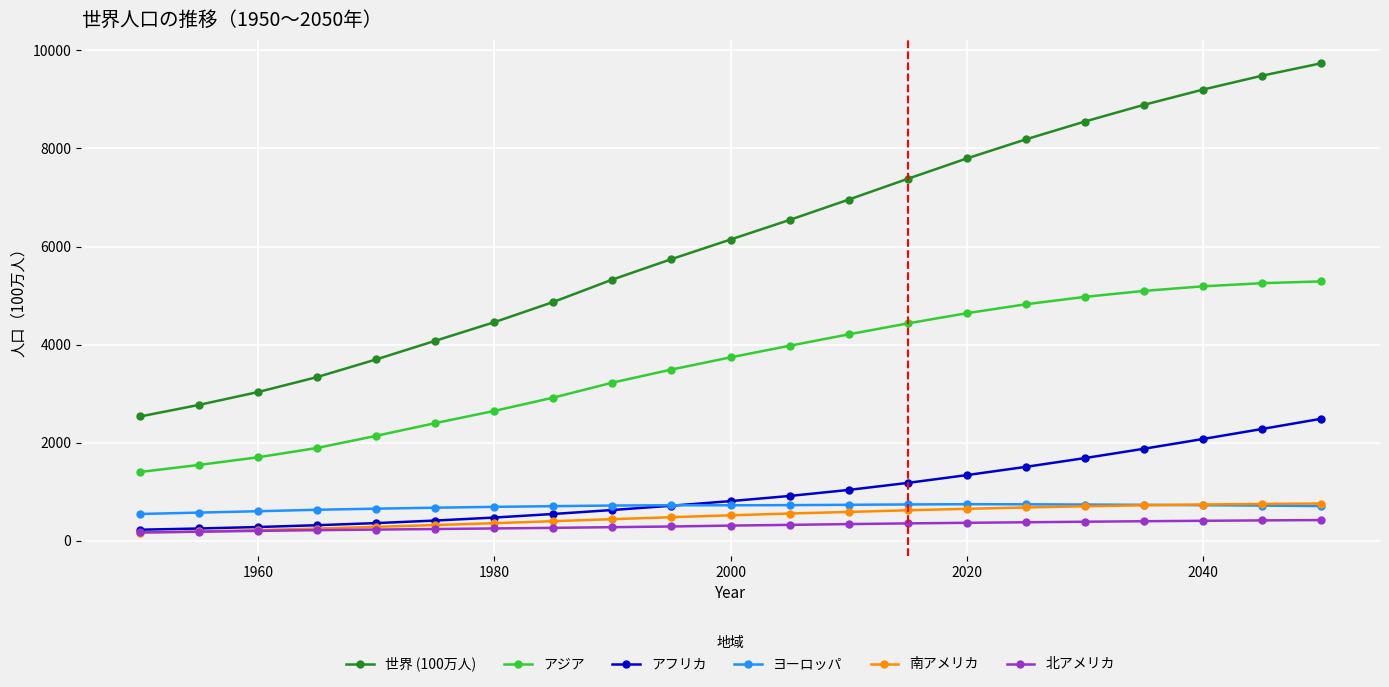

Which series has the largest total across all categories?

世界 (100万人)